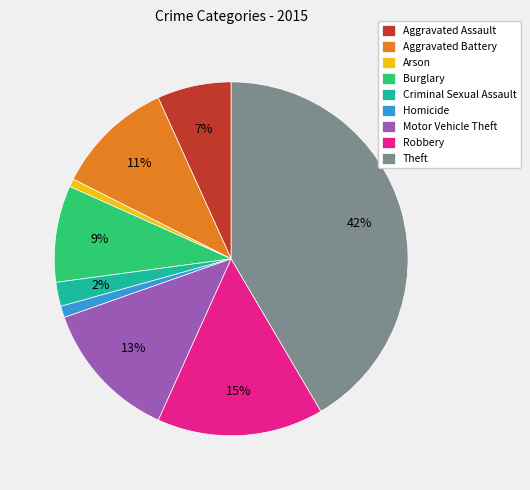

Count the number of slices in the pie.

9